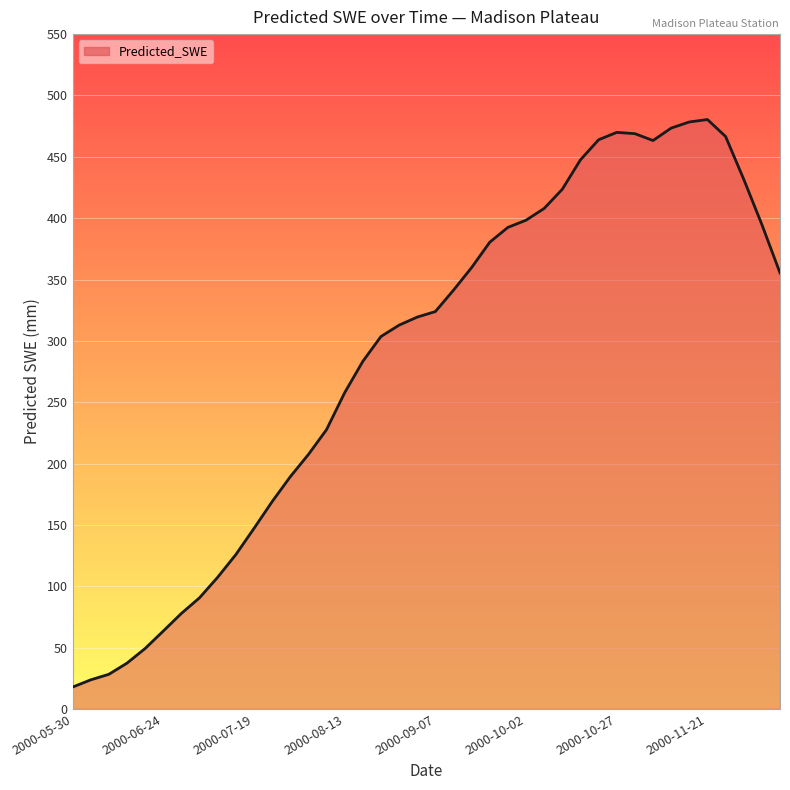

What is the minimum value shown in the chart?

17.8